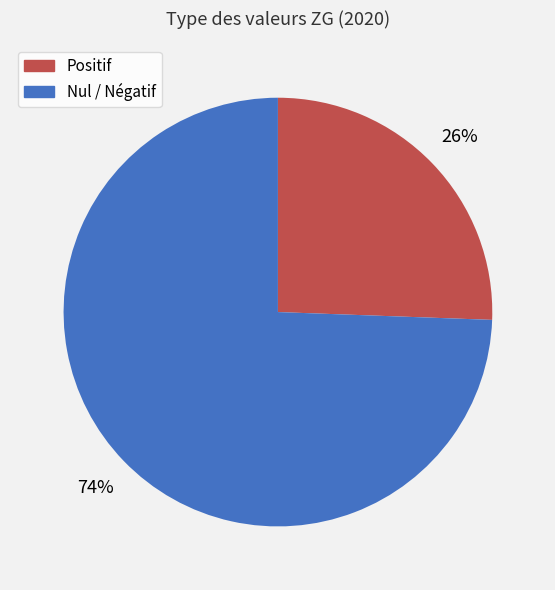

Rank the categories by value from lowest to highest.

Positif, Nul / Négatif